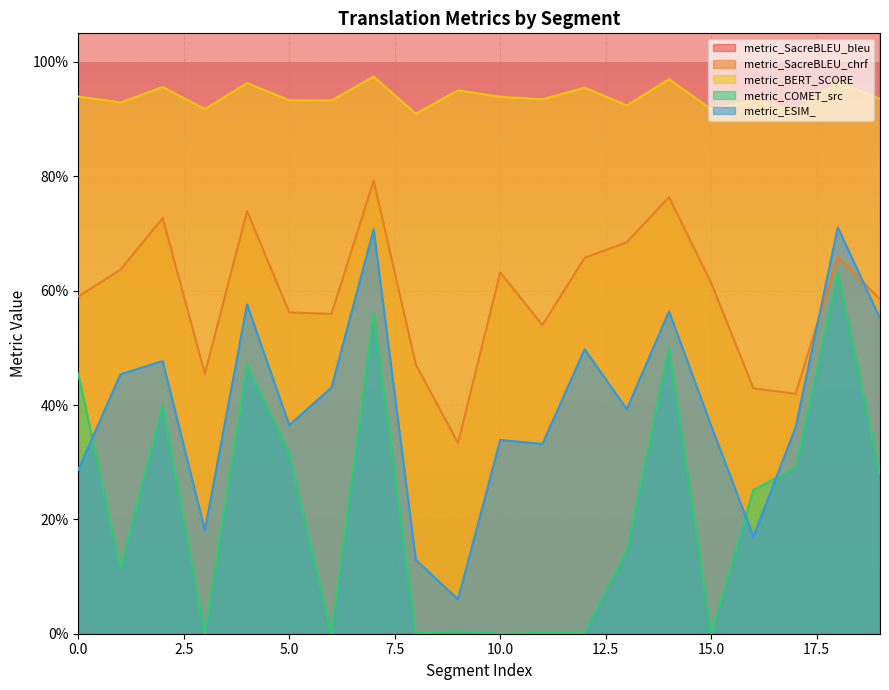

Rank the series at 17 from lowest to highest value.

metric_COMET_src, metric_ESIM_, metric_SacreBLEU_chrf, metric_BERT_SCORE, metric_SacreBLEU_bleu